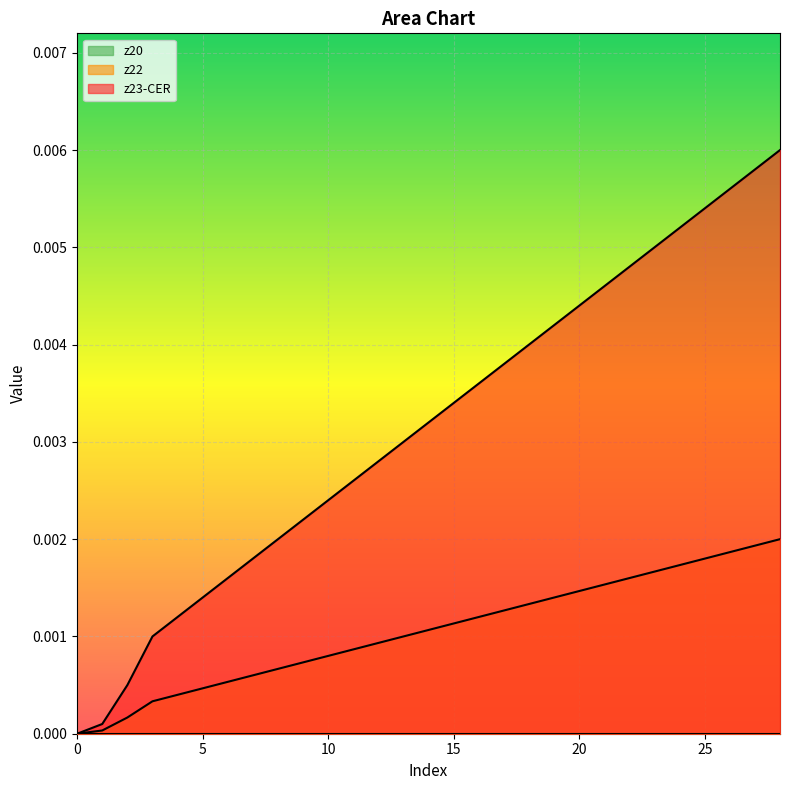

True or false: z23-CER has more than 2 points higher than both neighbors.

False